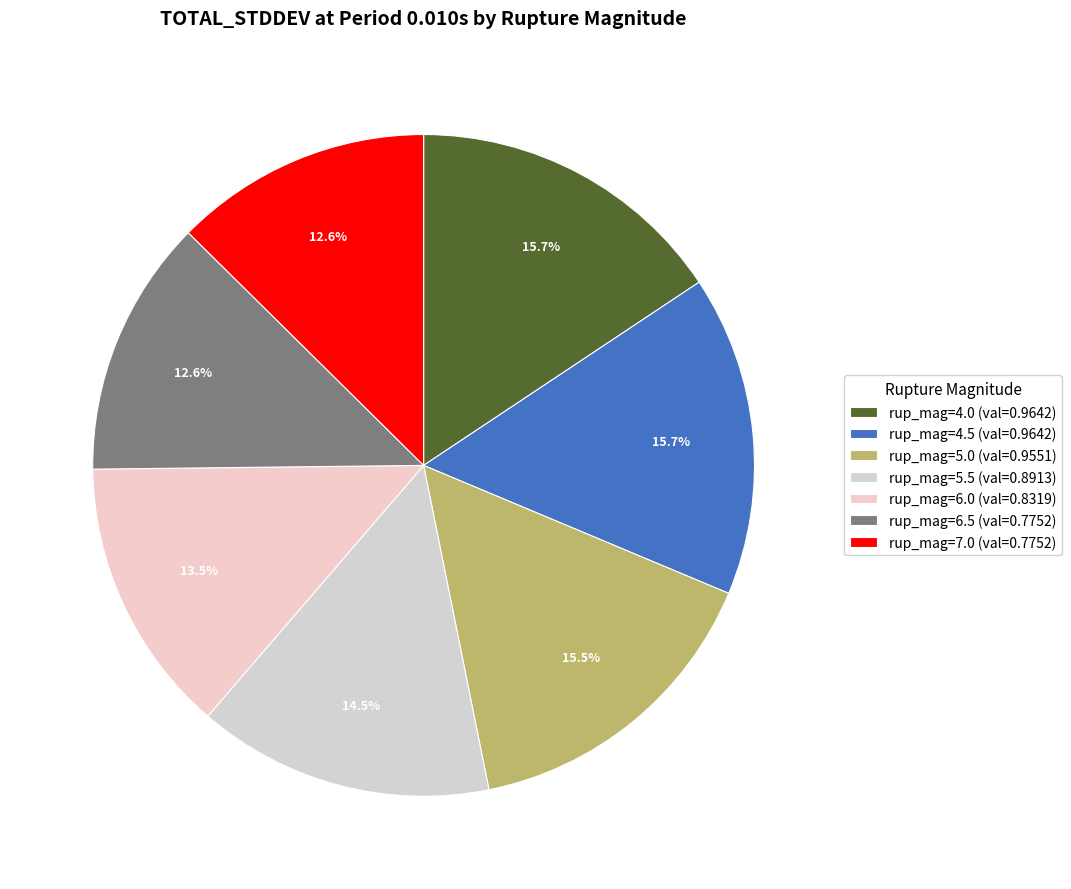

Does any single category account for the majority?

No